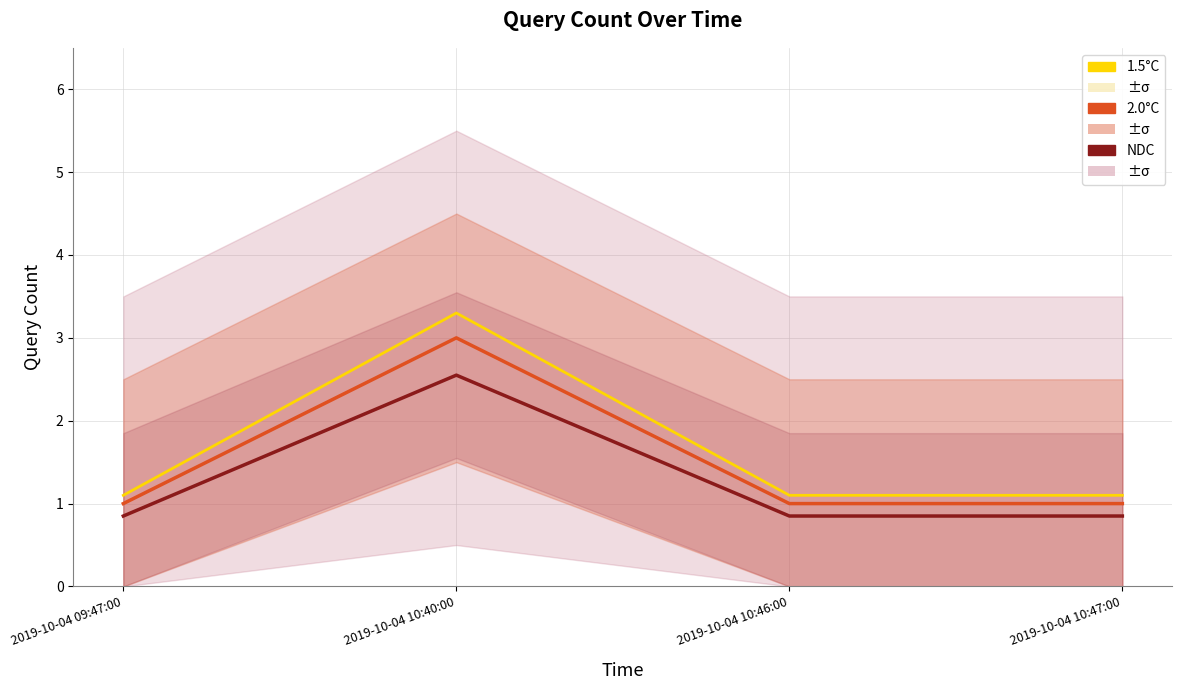

Reading right to left, extract all data points from this chart.

1.5°C: 1.1	1.1	3.3	1.1
2.0°C: 1.0	1.0	3.0	1.0
NDC: 0.8	0.8	2.5	0.8